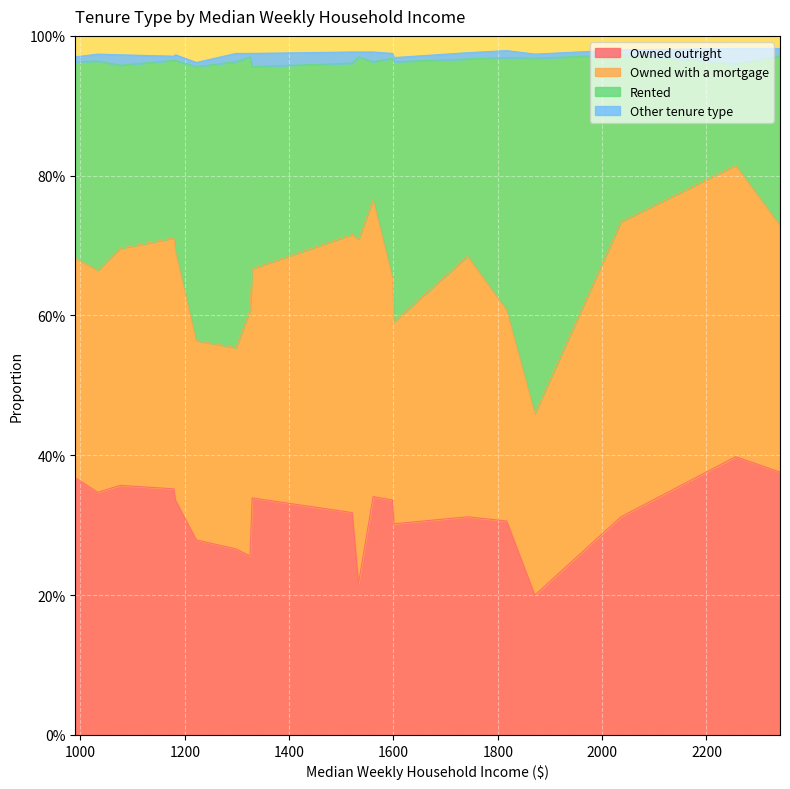

Which series has the largest total across all categories?

Owned with a mortgage